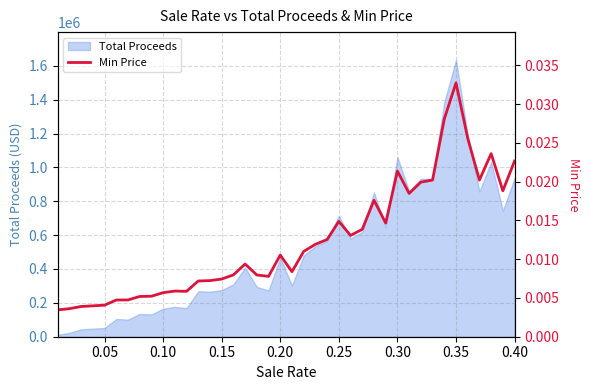

The value of Total Proceeds at 0.20 is 466525.3. True or false?

True